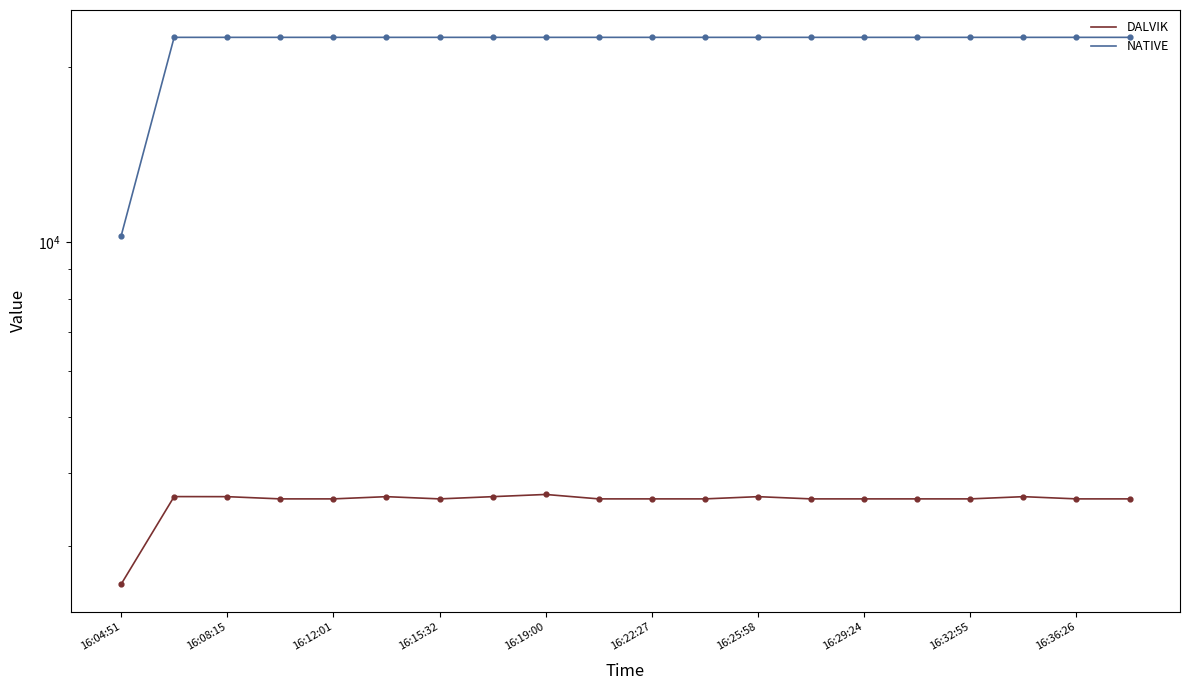

Which series reaches the maximum Y coordinate?

NATIVE